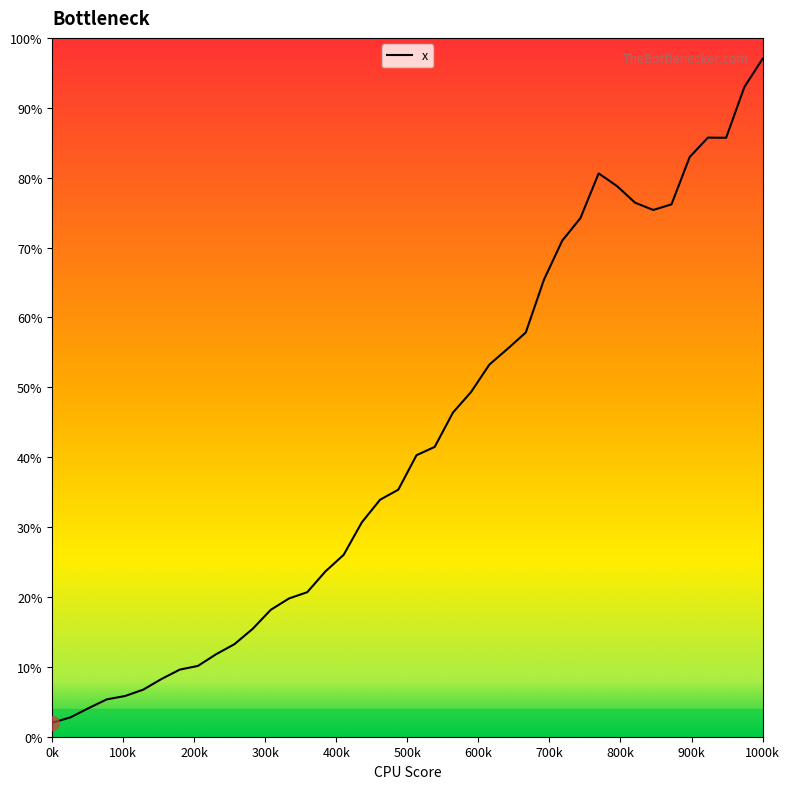

What is the minimum value shown in the chart?

2.0